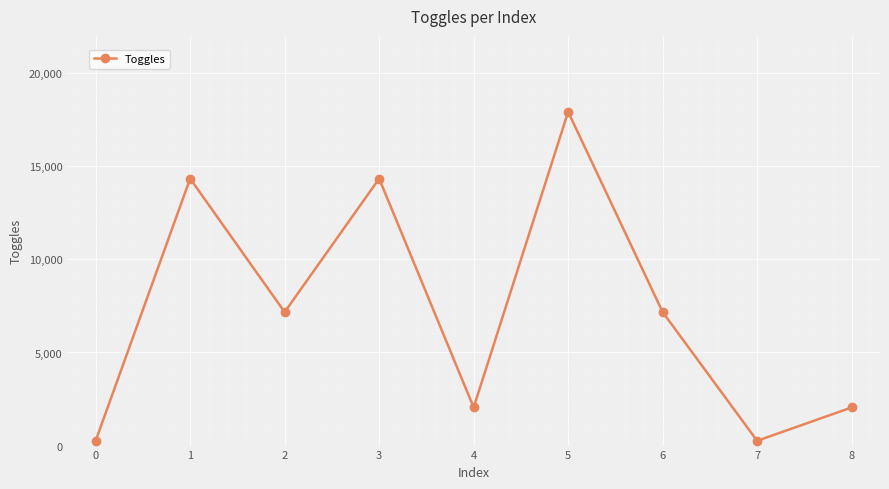

Count the number of data series in this chart.

1